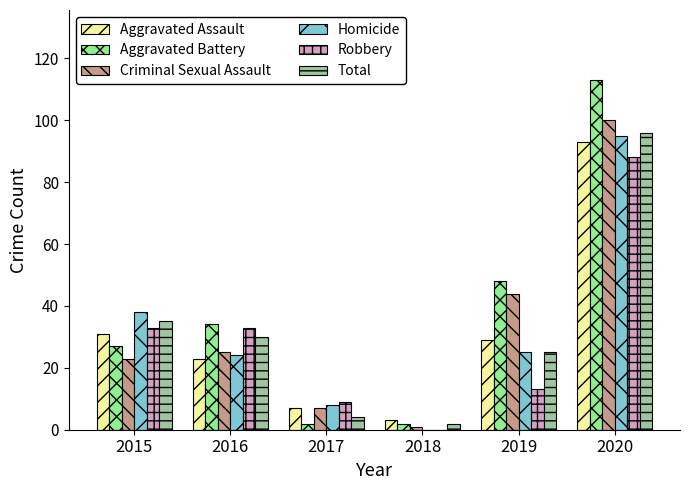

What is the total value across all series at 2016?

169